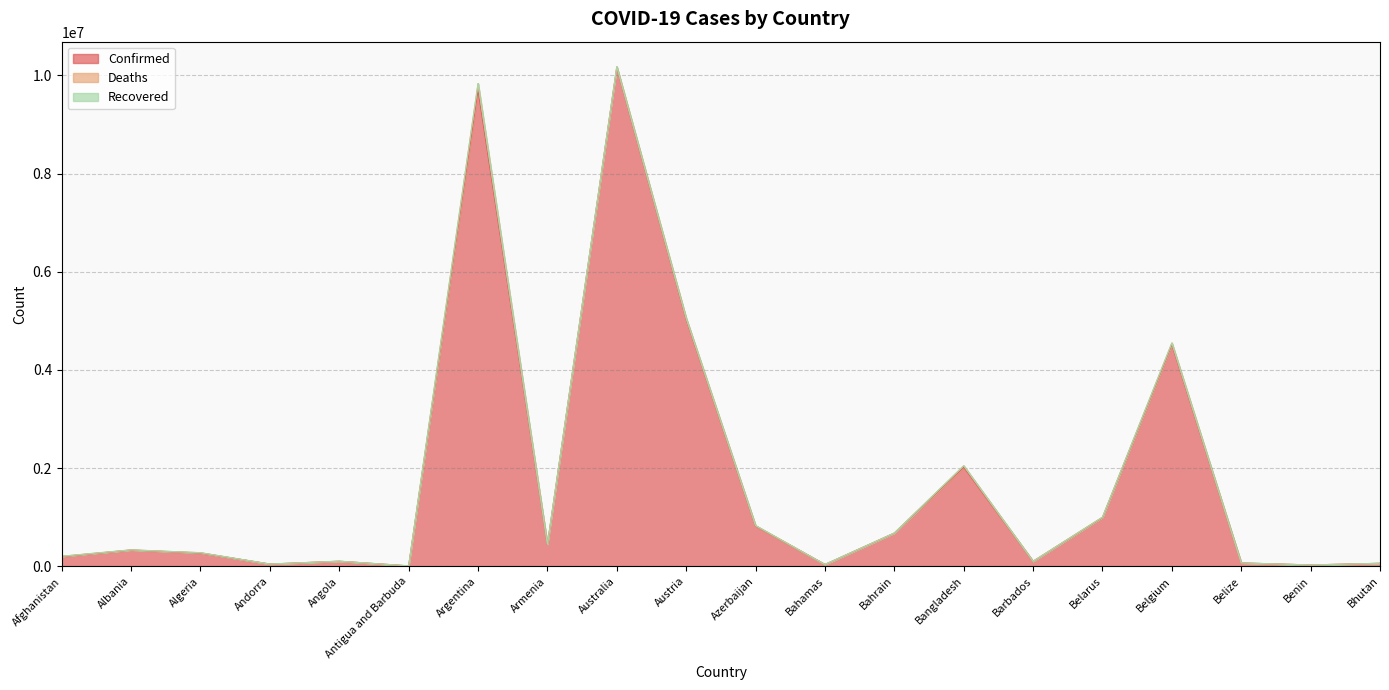

Reading left to right, list all the values displayed in this chart.

Confirmed: 197608	331715	270612	46147	103131	9008	9703938	441444	10162809	5033797	819847	37213	676846	2018829	102279	994037	4517212	68743	27638	61730
Deaths: 7796	3589	6879	155	1917	145	129855	8679	14787	20683	9893	833	1520	29345	559	7118	32636	683	163	21
Recovered: 0	0	0	0	0	0	0	0	0	0	0	0	0	0	0	0	0	0	0	0